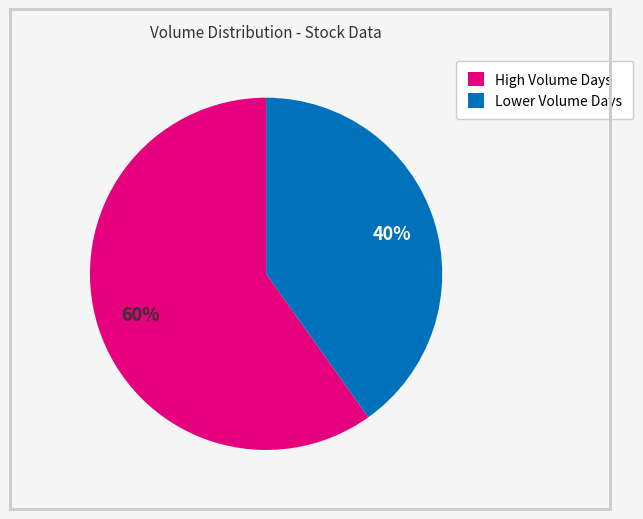

To the nearest percent, what percentage of the pie is High Volume Days?

60%